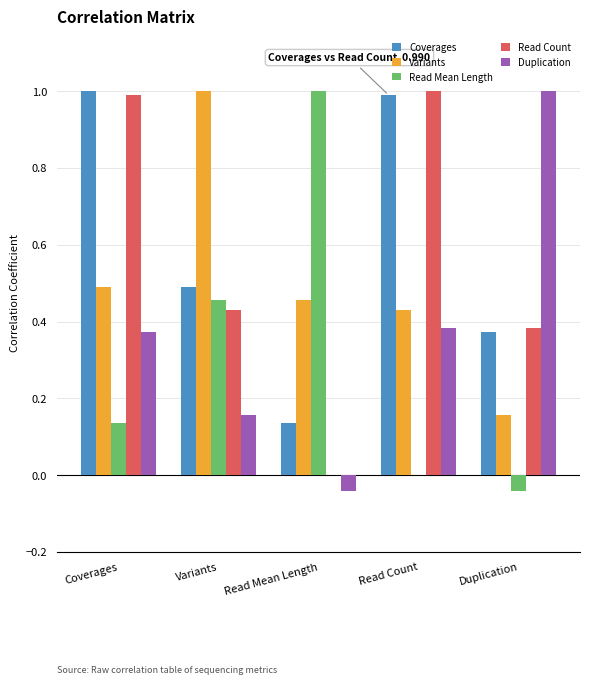

Is the value of Coverages at Variants greater than the value of Read Count at Read Count?

No